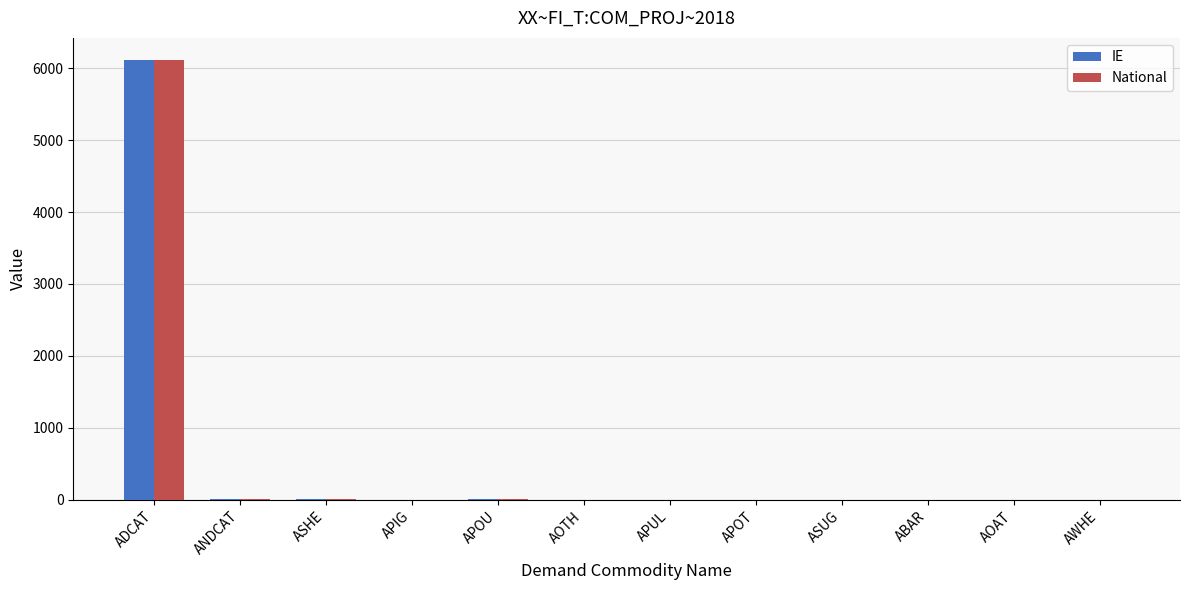

At which label does National reach its peak?

ADCAT